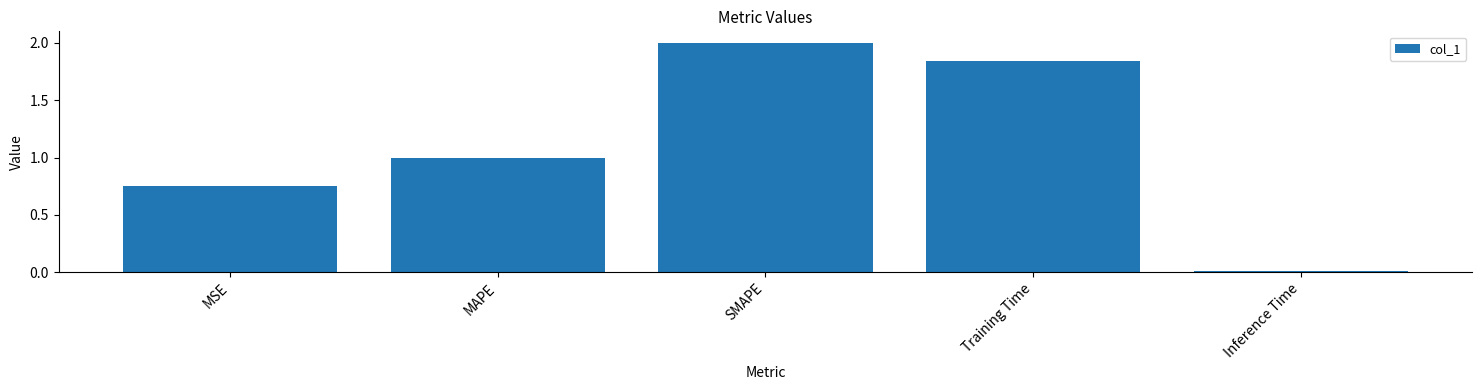

Between MSE and Training Time, which is larger?

Training Time